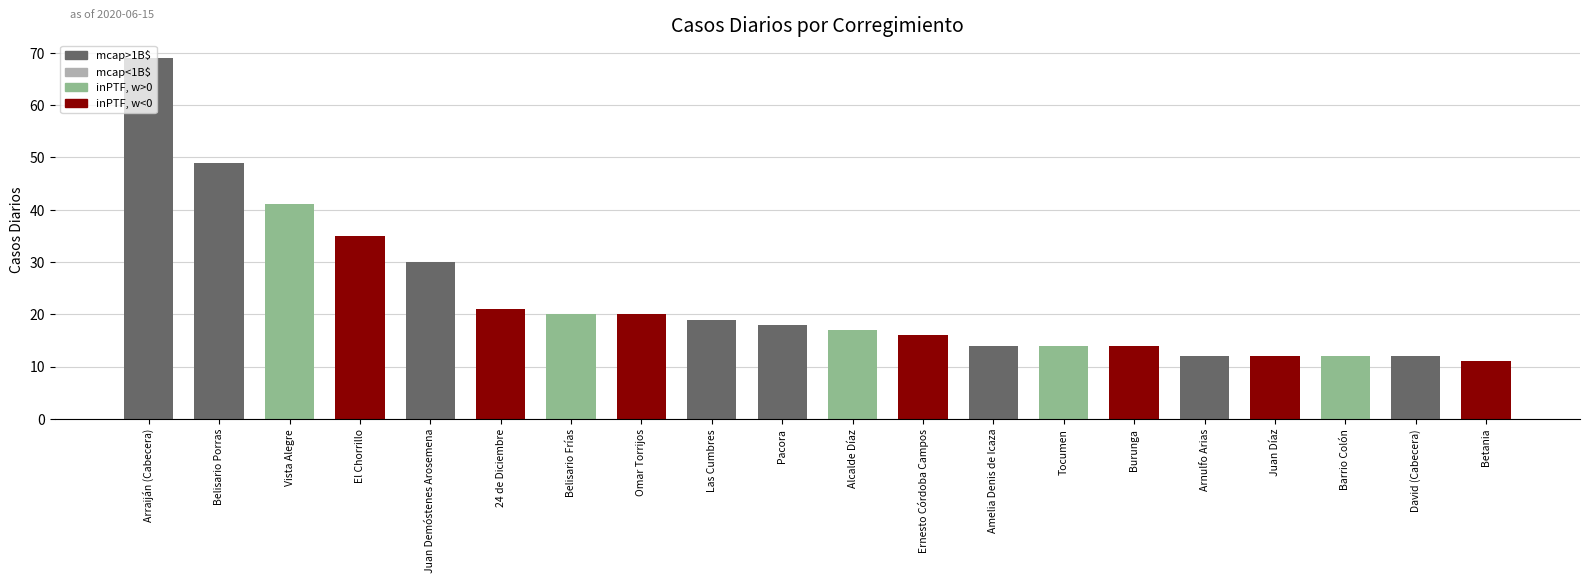

What is the maximum value shown in the chart?

69